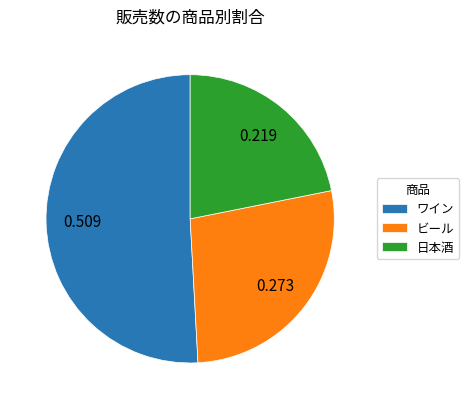

Do ビール and 日本酒 together represent more than half of the pie?

No